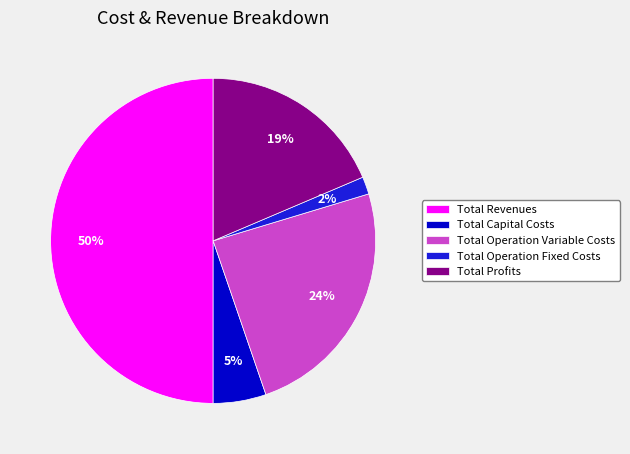

Does Total Operation Variable Costs represent more than half of the total?

No